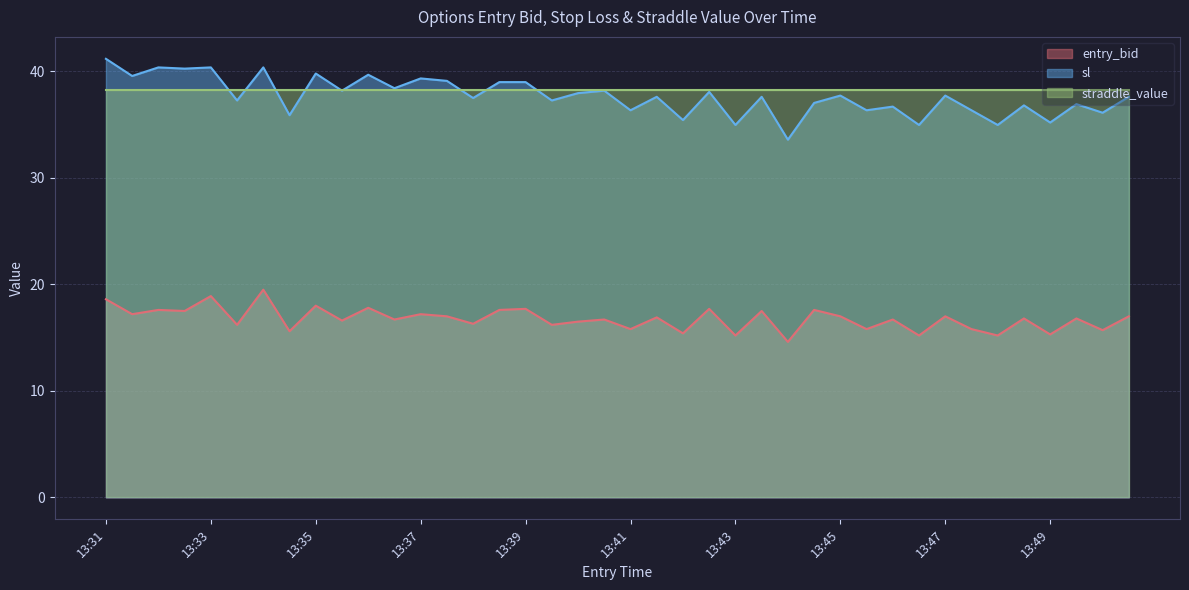

Which series changed the most between 13:42 and 13:44?

sl